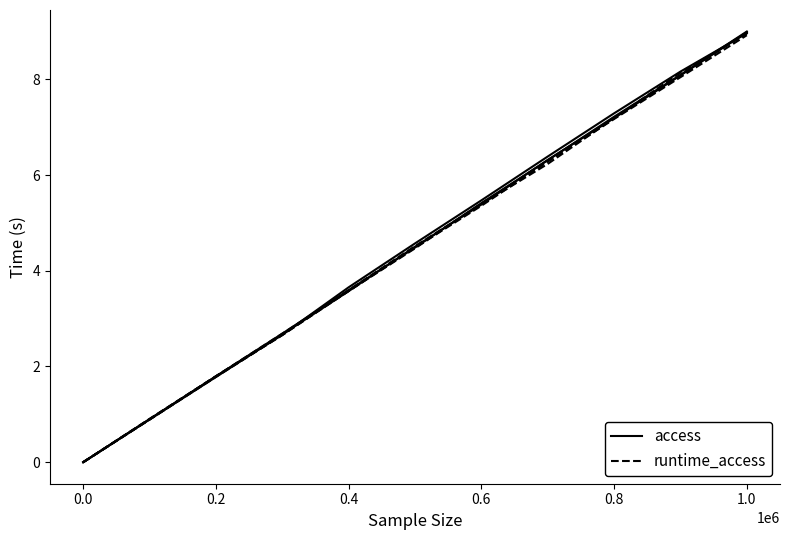

True or false: access has a value of 13.9 at 9.

False